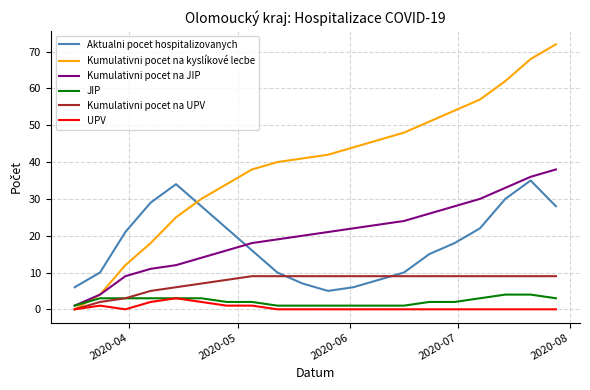

How many lines are shown in the chart?

6